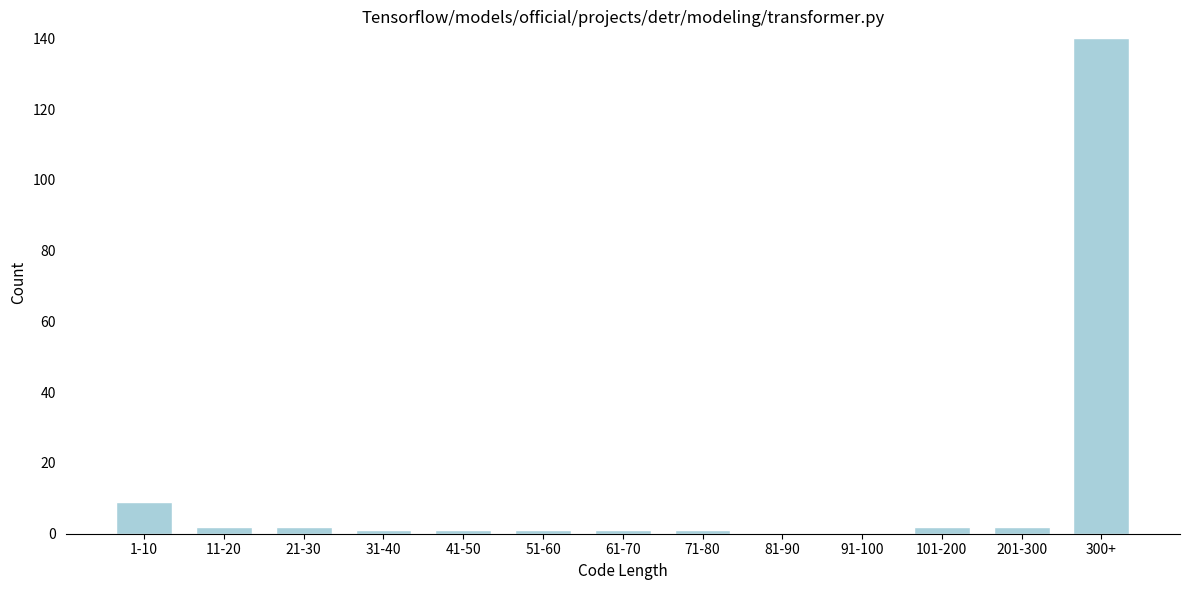

Reading left to right, what are all the values shown in this chart?

1-10=9	11-20=2	21-30=2	31-40=1	41-50=1	51-60=1	61-70=1	71-80=1	81-90=0	91-100=0	101-200=2	201-300=2	300+=140